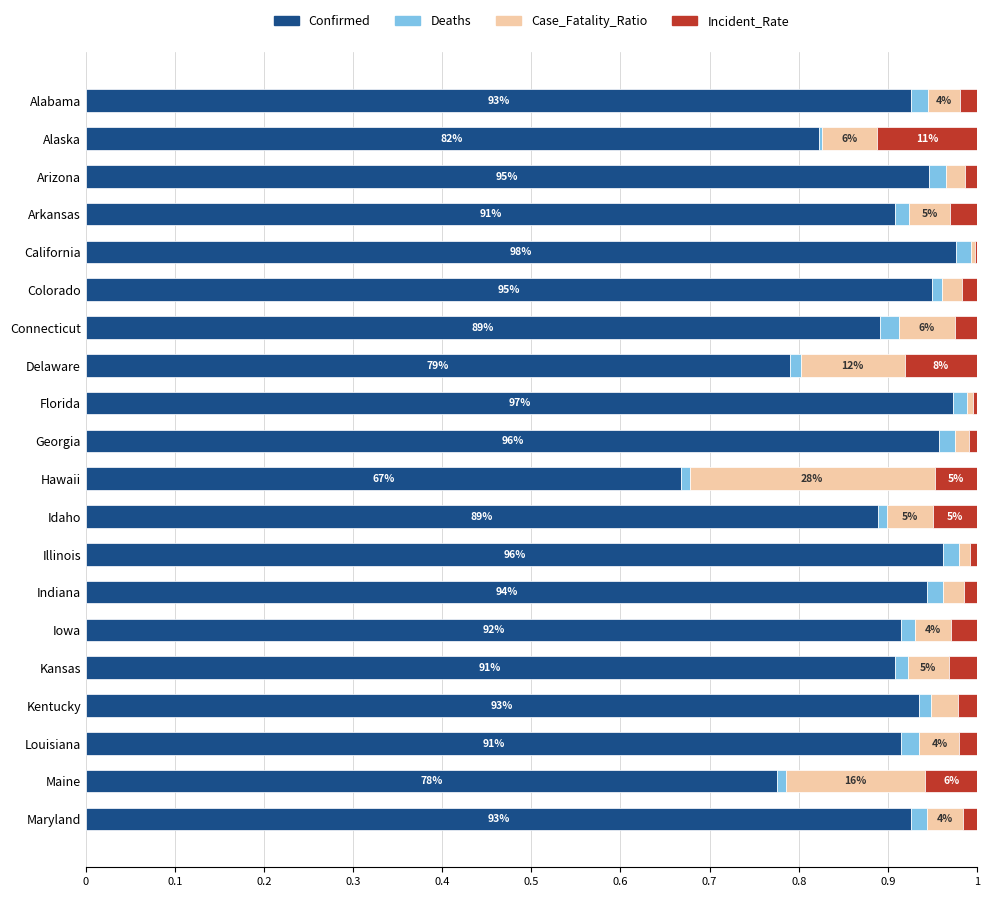

What is the sum of all Confirmed values?

18.0